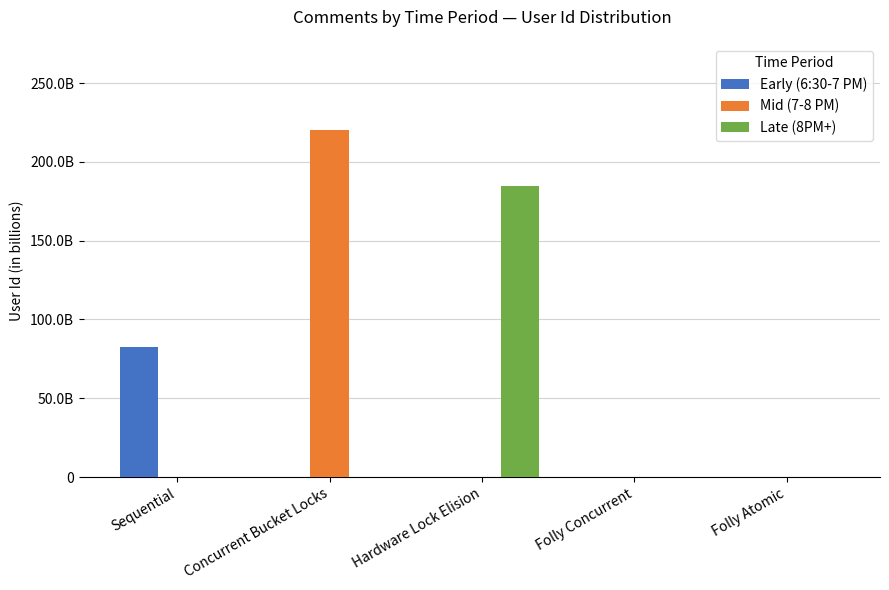

What are all the series names shown in the legend?

Early (6:30-7 PM), Mid (7-8 PM), Late (8PM+)